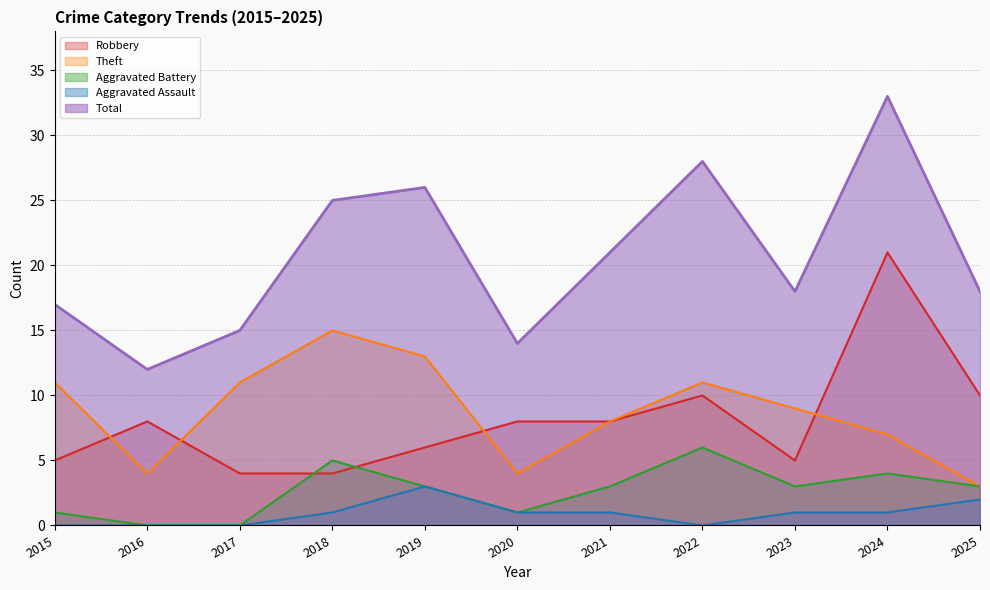

How many data points in Aggravated Assault are above 1?

2